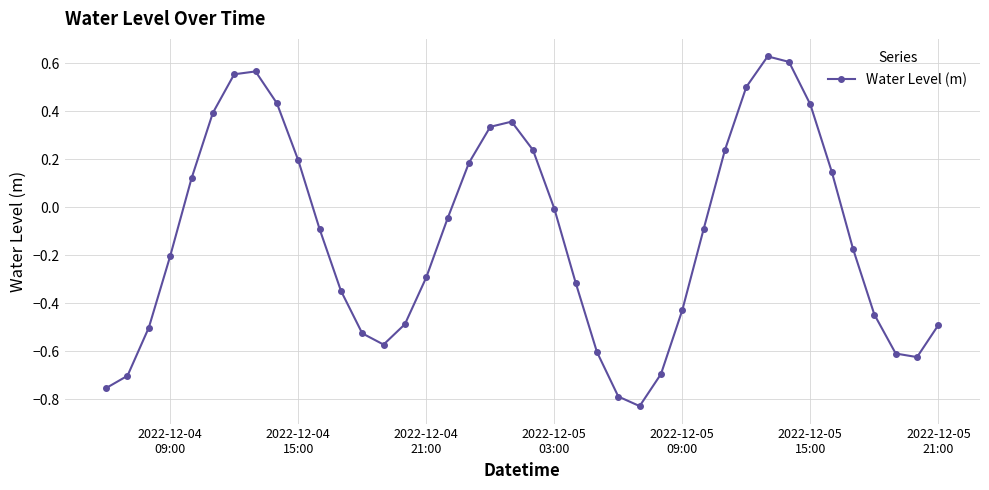

What is the value of the 11th point from the left?

-0.1